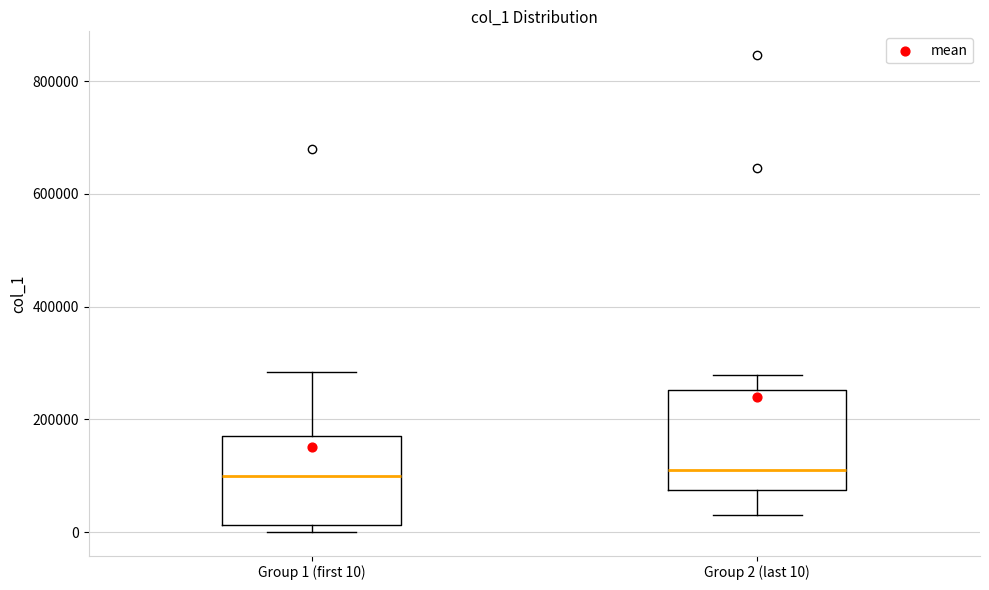

Where does the upper whisker of the box for Group 1 (first 10) end on the y-axis? The values are not printed on the chart, so give them approximately, as read against the axis.

280000